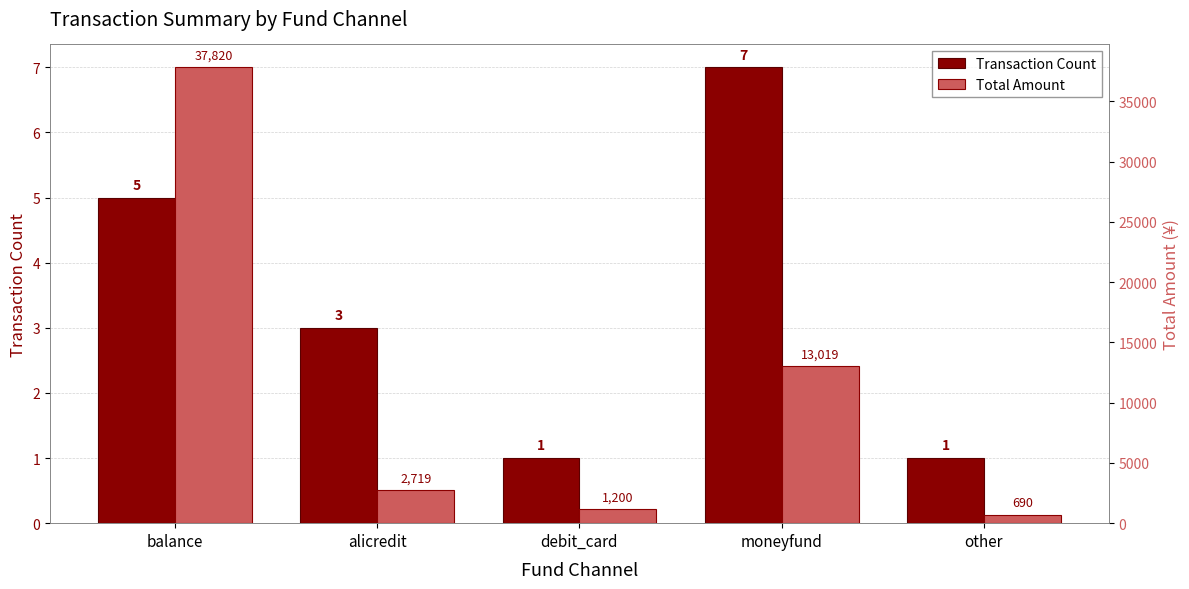

Which has a higher value, balance or other?

balance